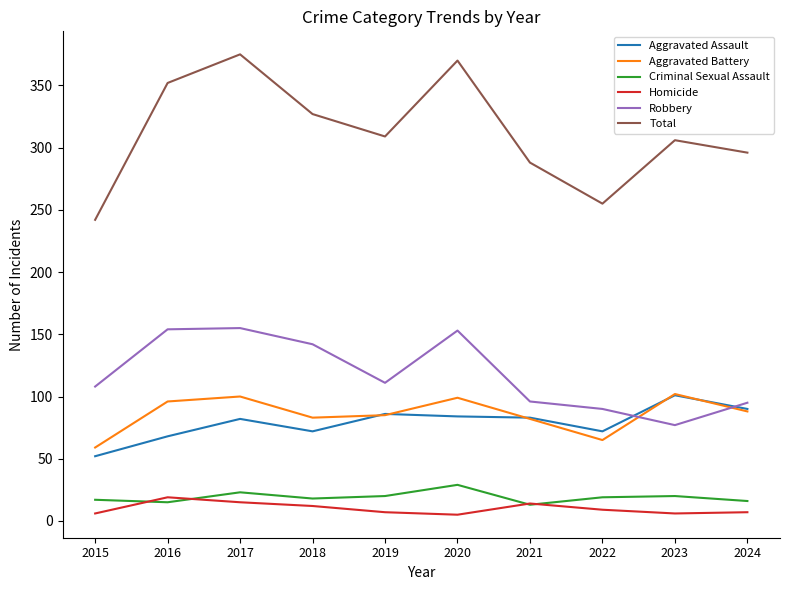

The Aggravated Assault series shows 27 at 2018. True or false?

False